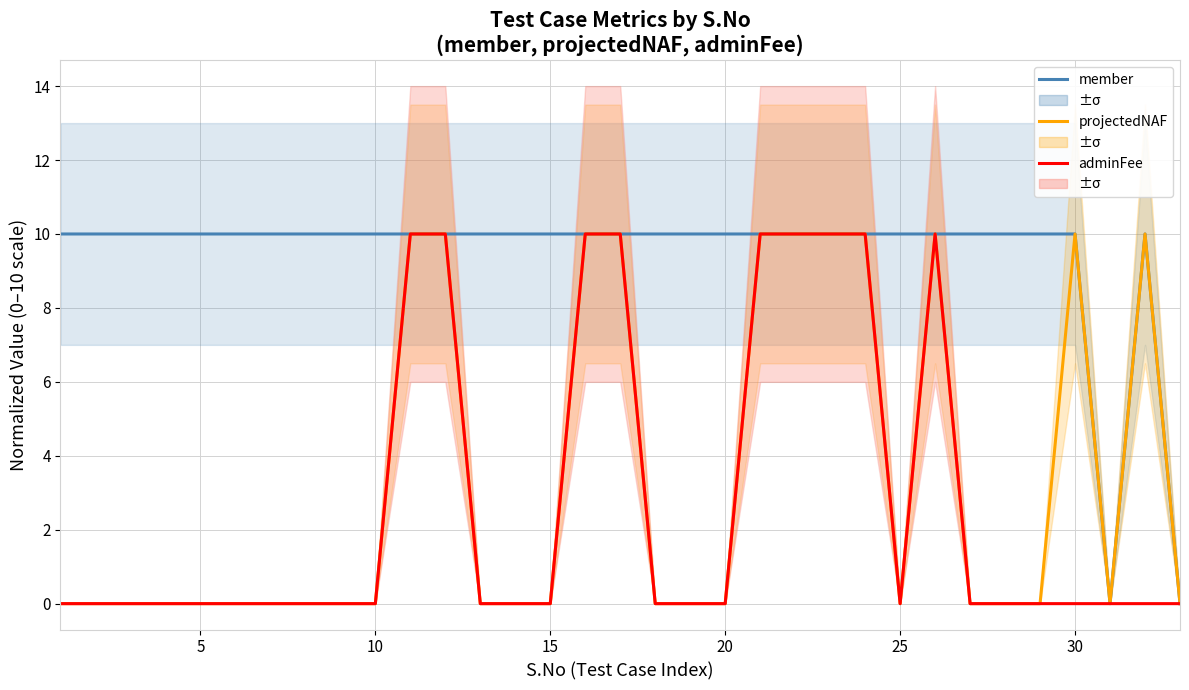

True or false: adminFee (normalized) and projectedNAF (normalized) cross at least once.

False